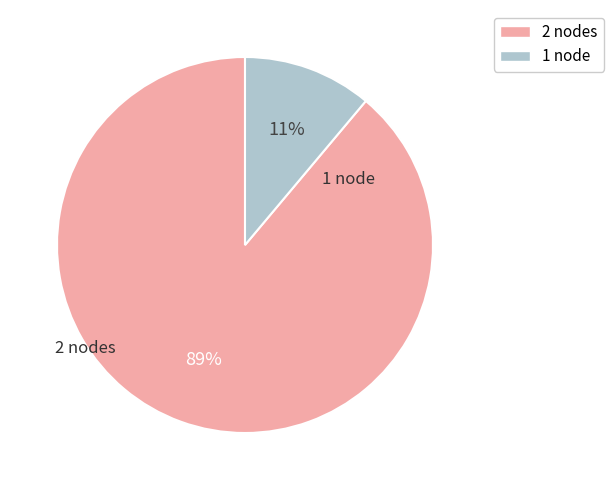

Rank the categories by value from lowest to highest.

1, 2